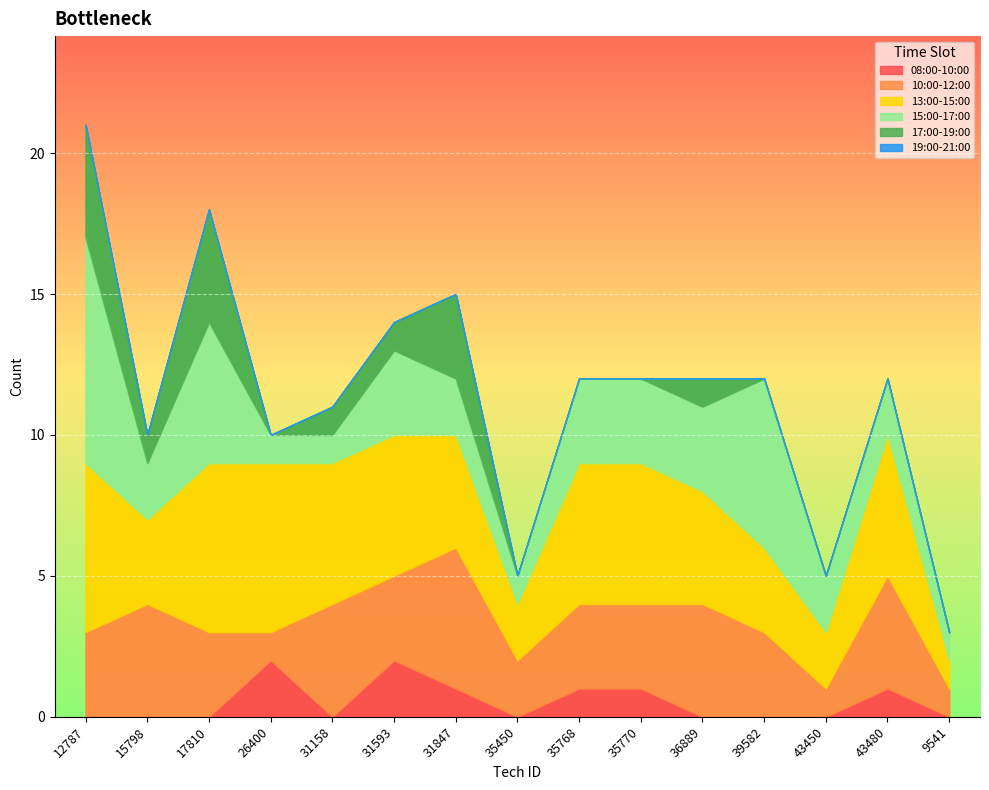

At how many categories does at least one series exceed 5?

4